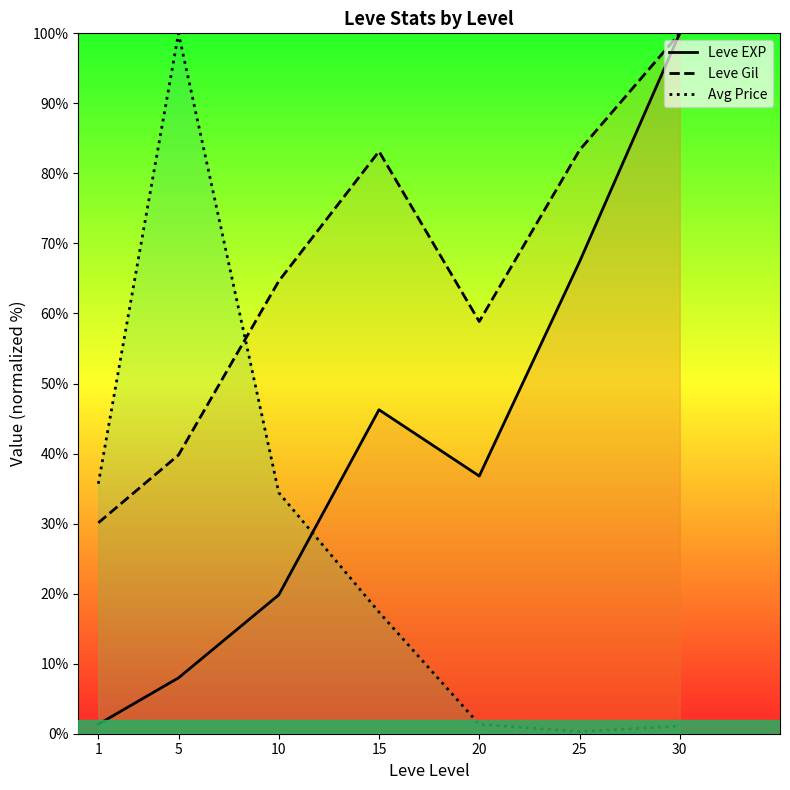

True or false: Leve Gil and Leve EXP cross at least once.

False